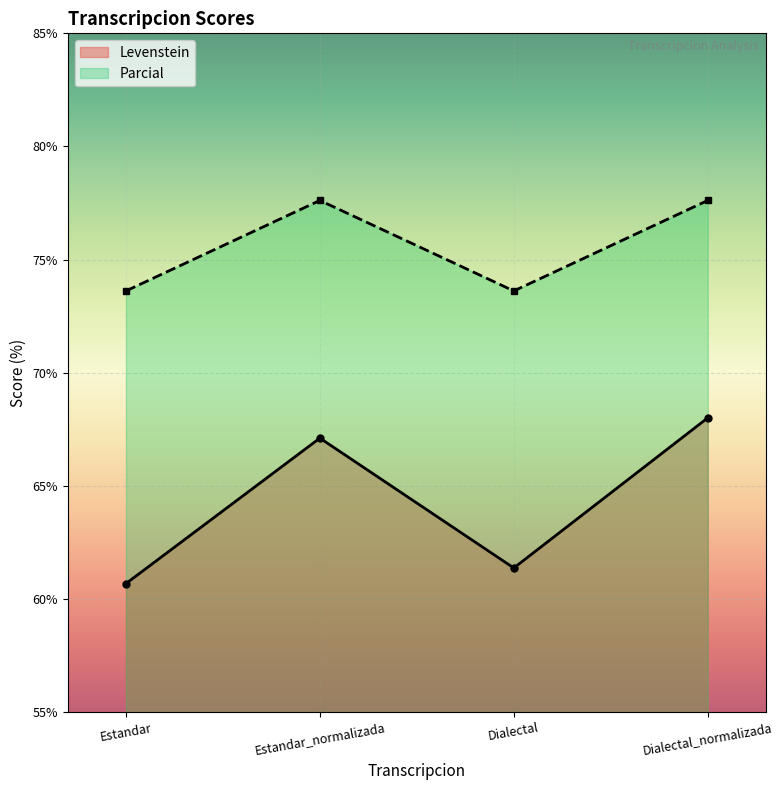

What is the average value of the Levenstein series?

64.3